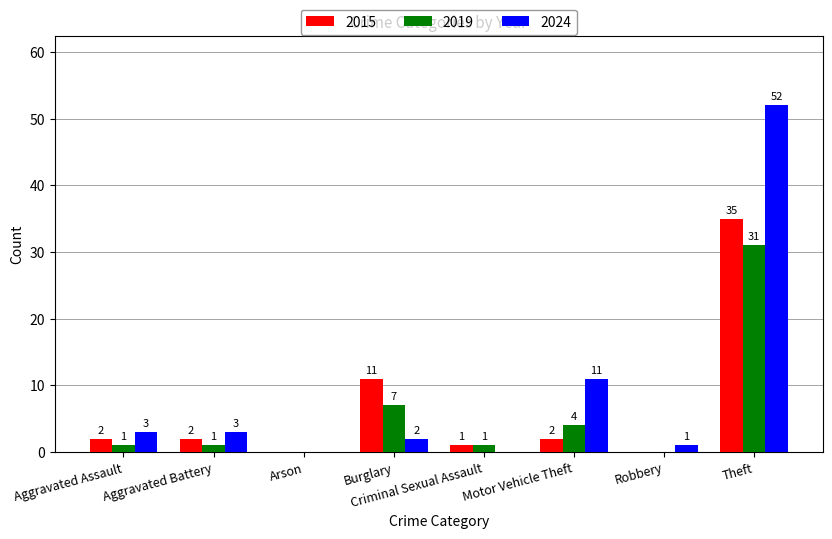

Is it true that 2024 equals 0 at Arson?

True